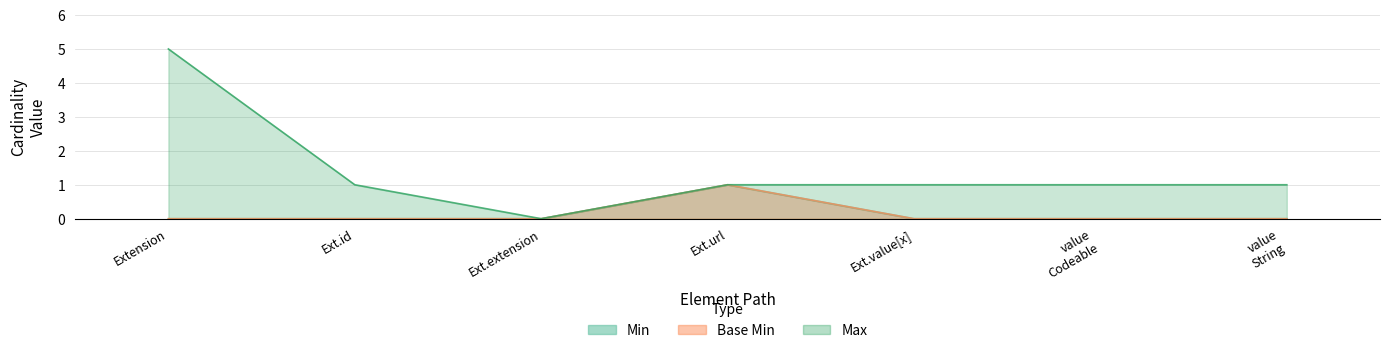

Count the Min values in the range 0 to 1.

7